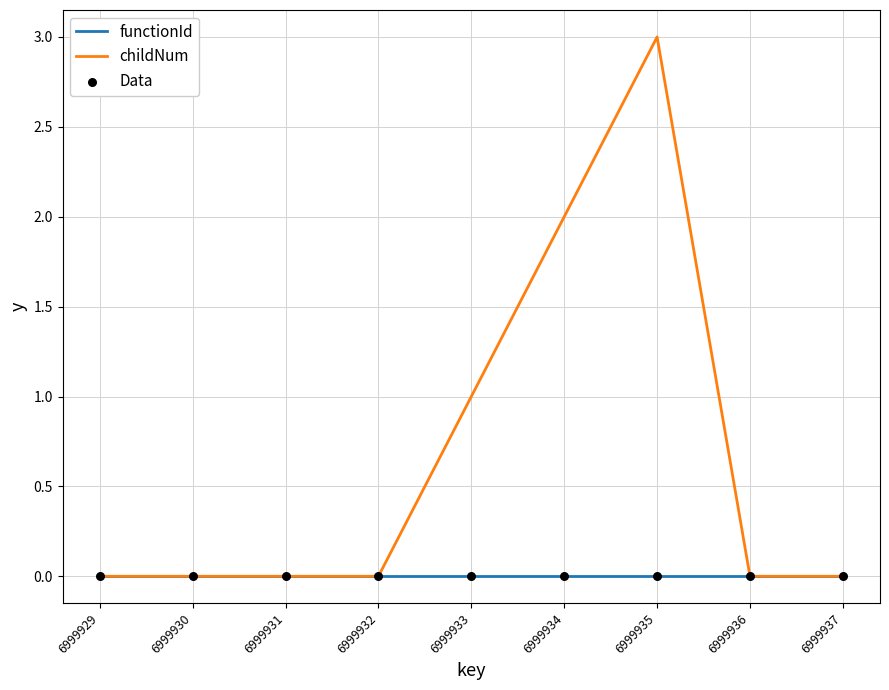

Which series has the widest spread of values?

childNum